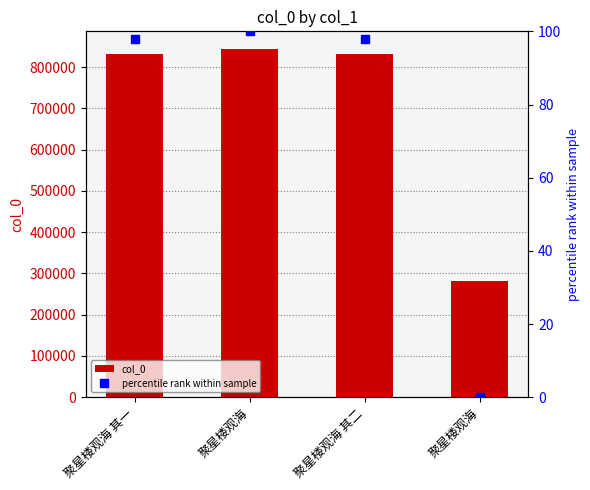

Rank the categories by percentile rank within sample value from lowest to highest.

聚星楼观海, 聚星楼观海 其一, 聚星楼观海 其二, 聚星楼观海